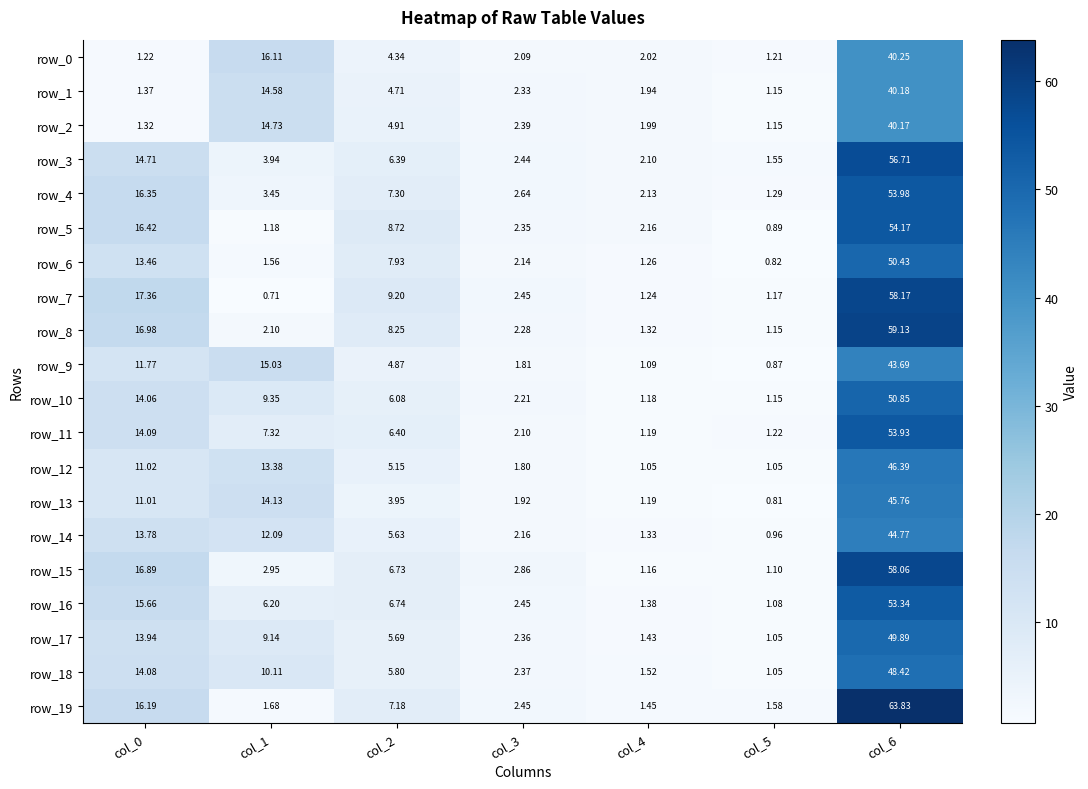

What is the difference between the row_5 values at col_2 and col_1?

7.5